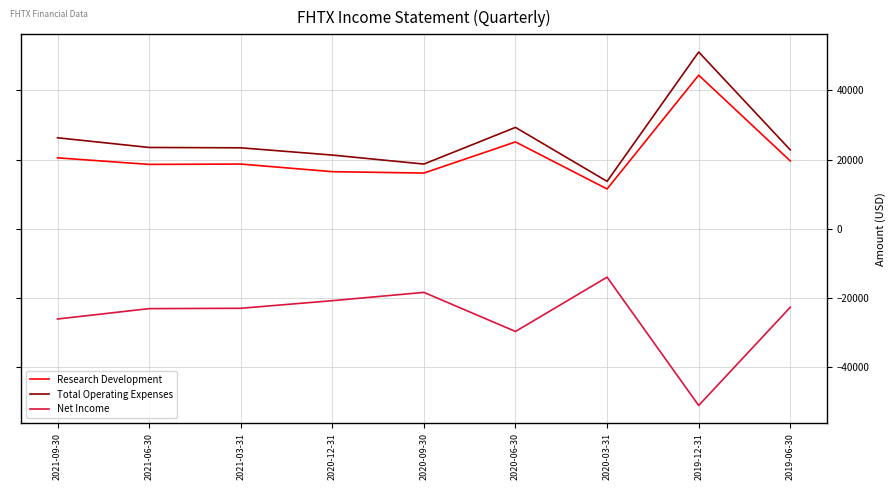

At which category is the sum across all series the highest?

2019-12-31